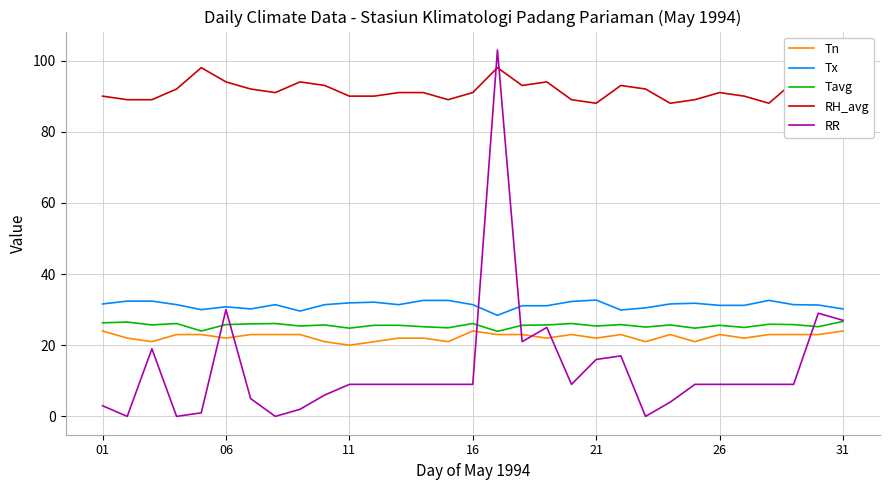

True or false: Tavg and Tx cross at least once.

False